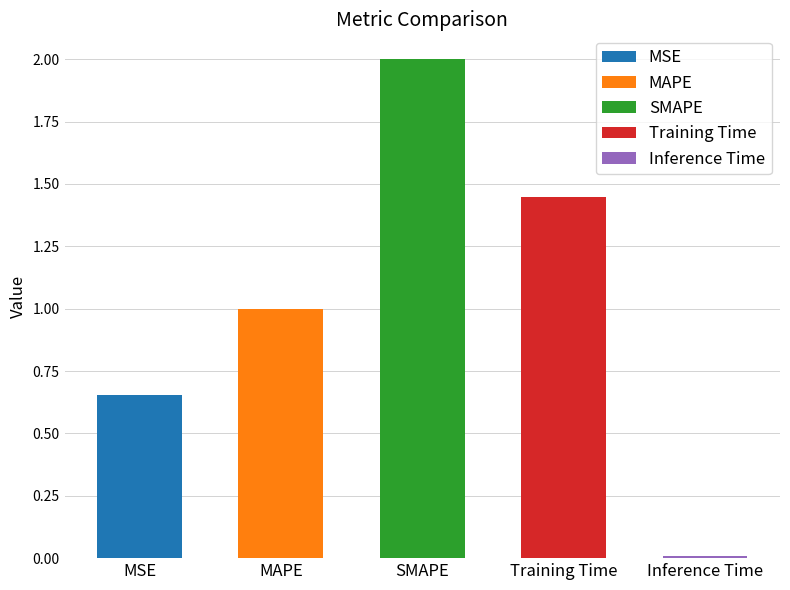

How many bars are there in total?

5